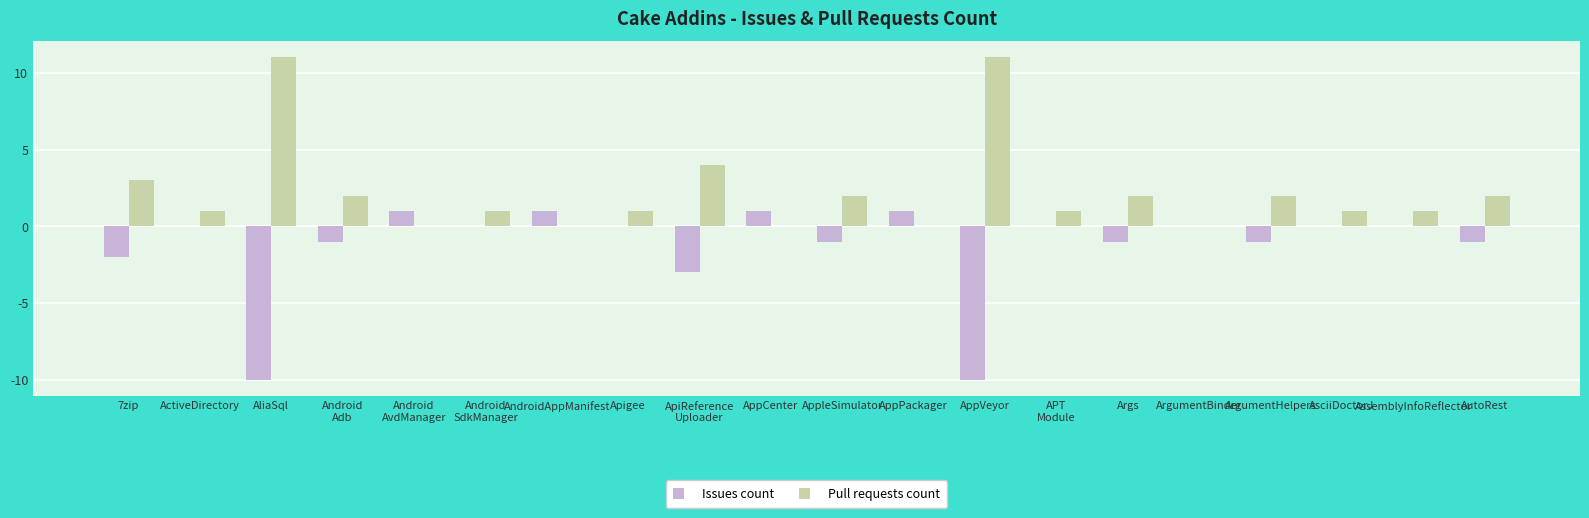

Reading left to right, transcribe all the data shown in this chart.

Issues count: -2	0	-10	-1	1	0	1	0	-3	1	-1	1	-10	0	-1	0	-1	0	0	-1
Pull requests count: 3	1	11	2	0	1	0	1	4	0	2	0	11	1	2	0	2	1	1	2